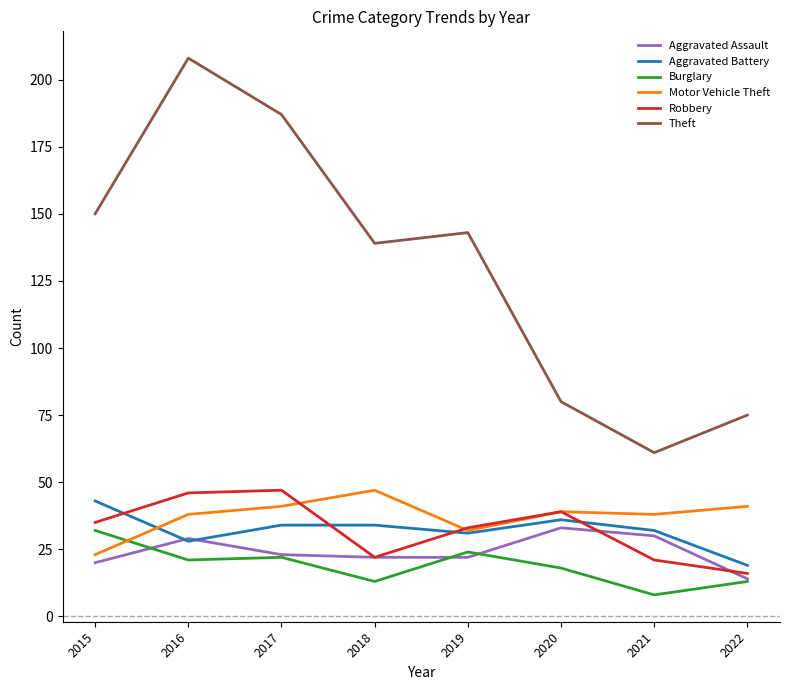

Reading left to right, transcribe all the data shown in this chart.

Aggravated Assault: 20	29	23	22	22	33	30	14
Aggravated Battery: 43	28	34	34	31	36	32	19
Burglary: 32	21	22	13	24	18	8	13
Motor Vehicle Theft: 23	38	41	47	32	39	38	41
Robbery: 35	46	47	22	33	39	21	16
Theft: 150	208	187	139	143	80	61	75